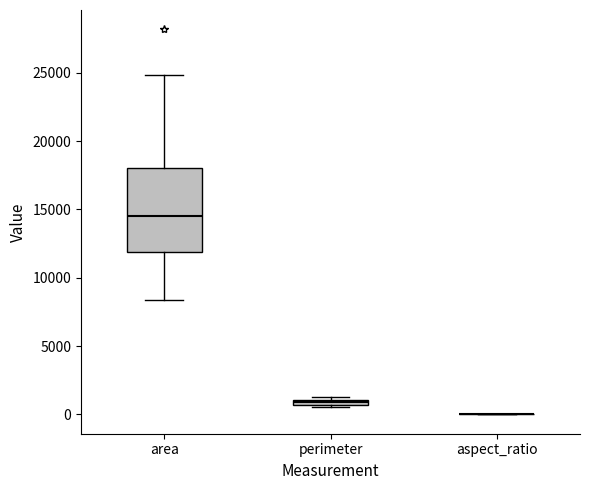

Where is the upper edge of the box for perimeter on the y-axis? The values are not printed on the chart, so give them approximately, as read against the axis.

1000